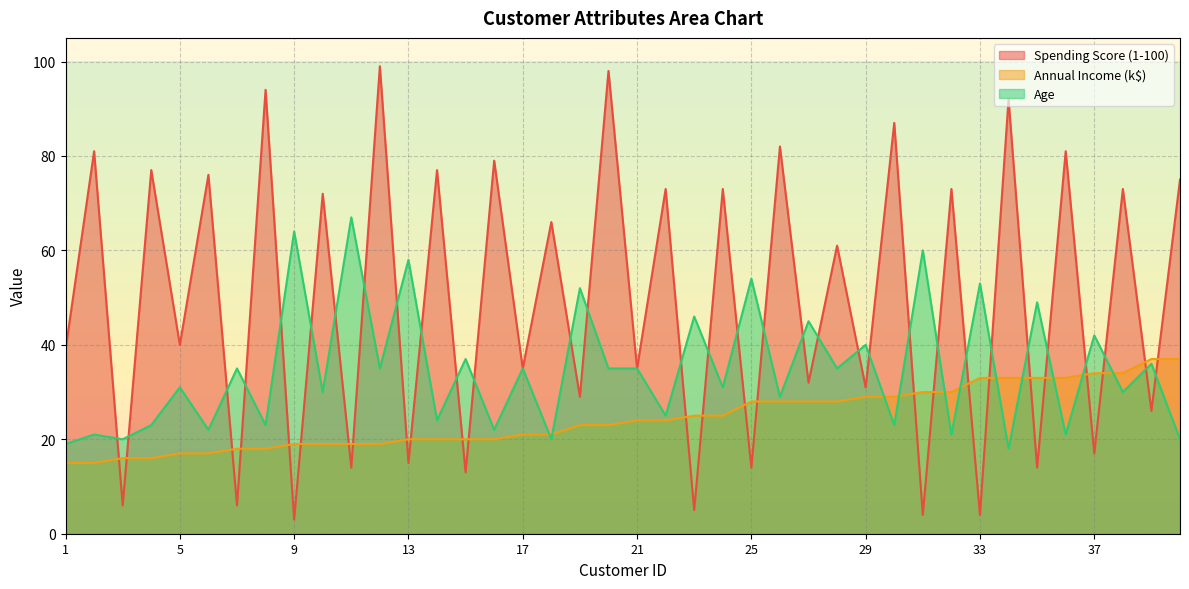

How many interior local peaks does the Age series have?

18